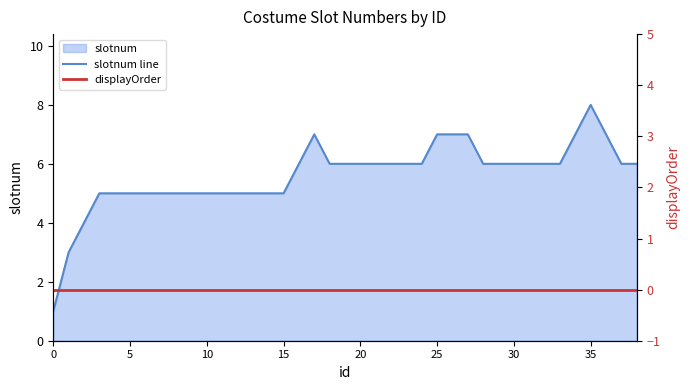

Reading left to right, what are all the values shown in this chart?

slotnum line: 1	3	4	5	5	5	5	5	5	5	5	5	5	5	5	5	6	7	6	6	6	6	6	6	6	7	7	7	6	6	6	6	6	6	7	8	7	6	6
displayOrder: 0	0	0	0	0	0	0	0	0	0	0	0	0	0	0	0	0	0	0	0	0	0	0	0	0	0	0	0	0	0	0	0	0	0	0	0	0	0	0